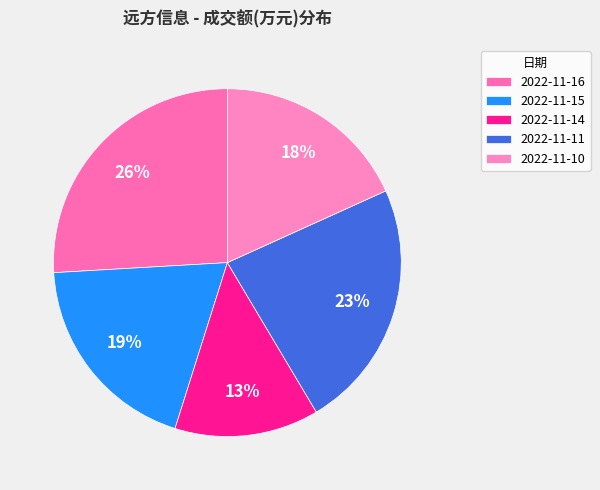

To the nearest percent, what is the difference between the largest and smallest slice percentages?

13%